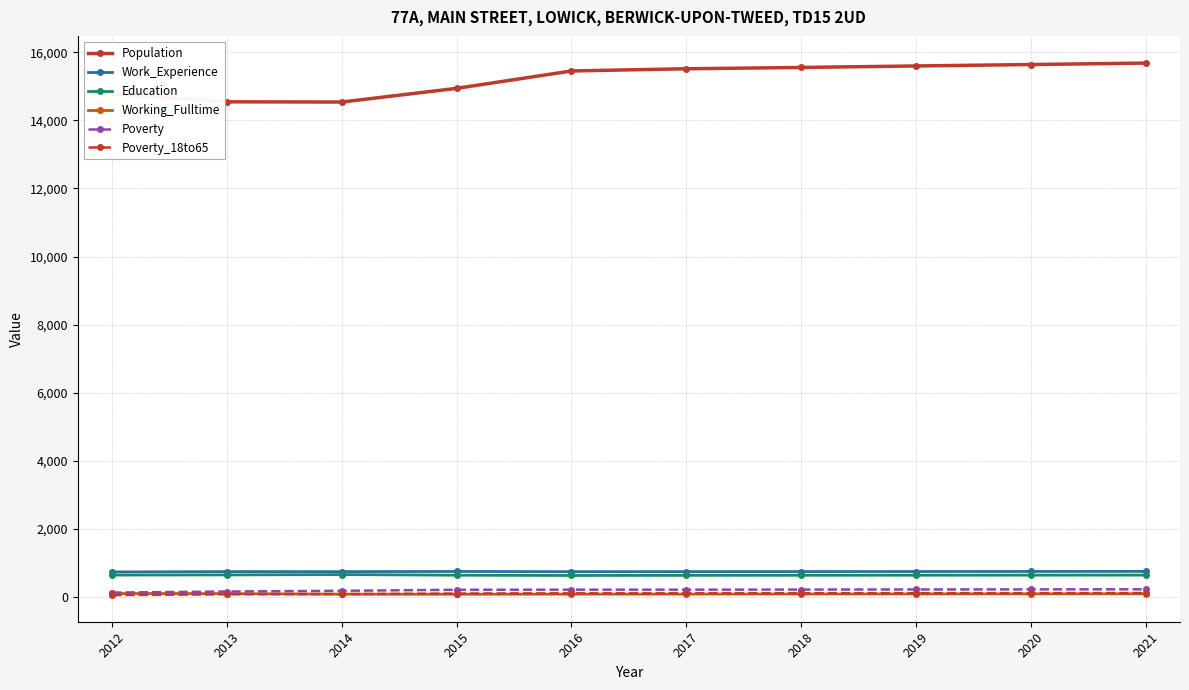

Is the value of Education at 2019 greater than the value of Poverty at 2021?

Yes